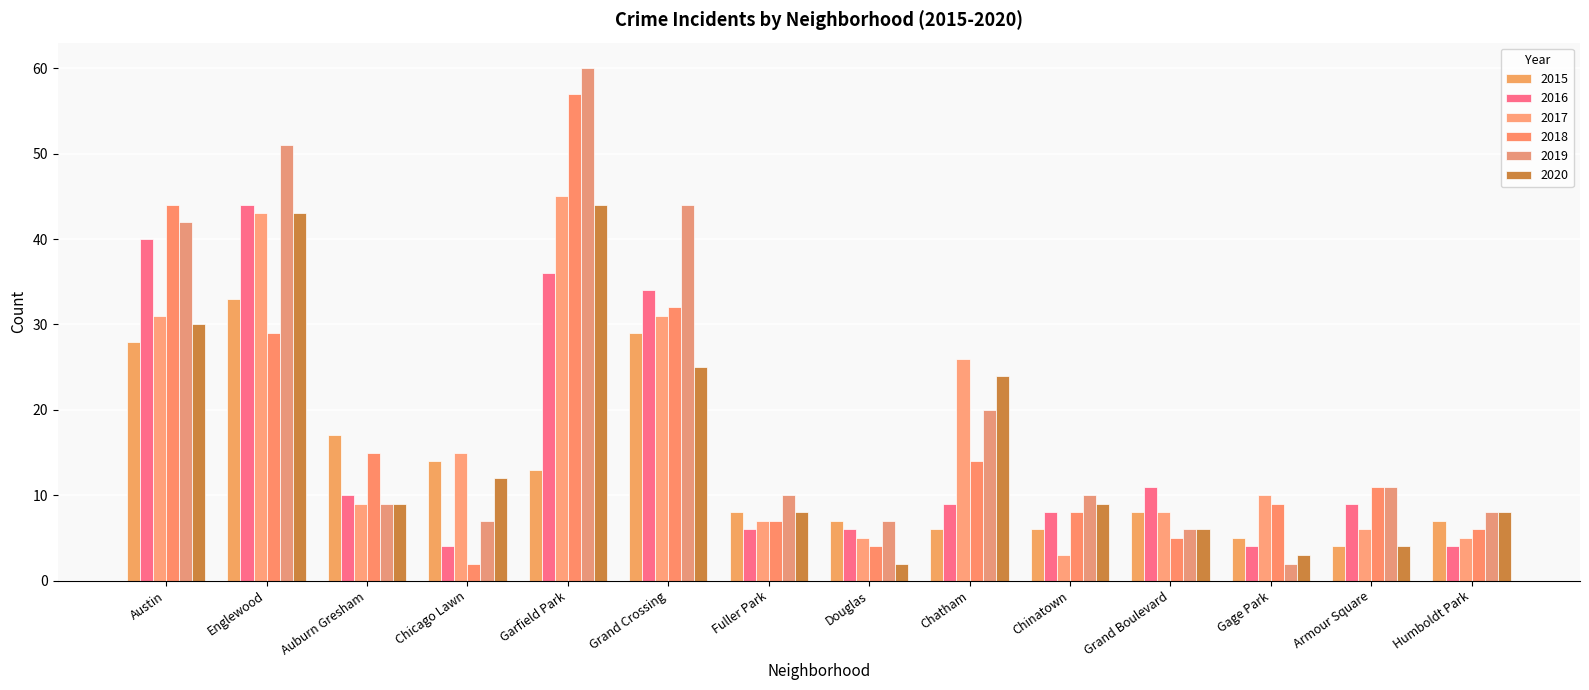

What is the difference between the 2019 values at Auburn Gresham and Fuller Park?

1